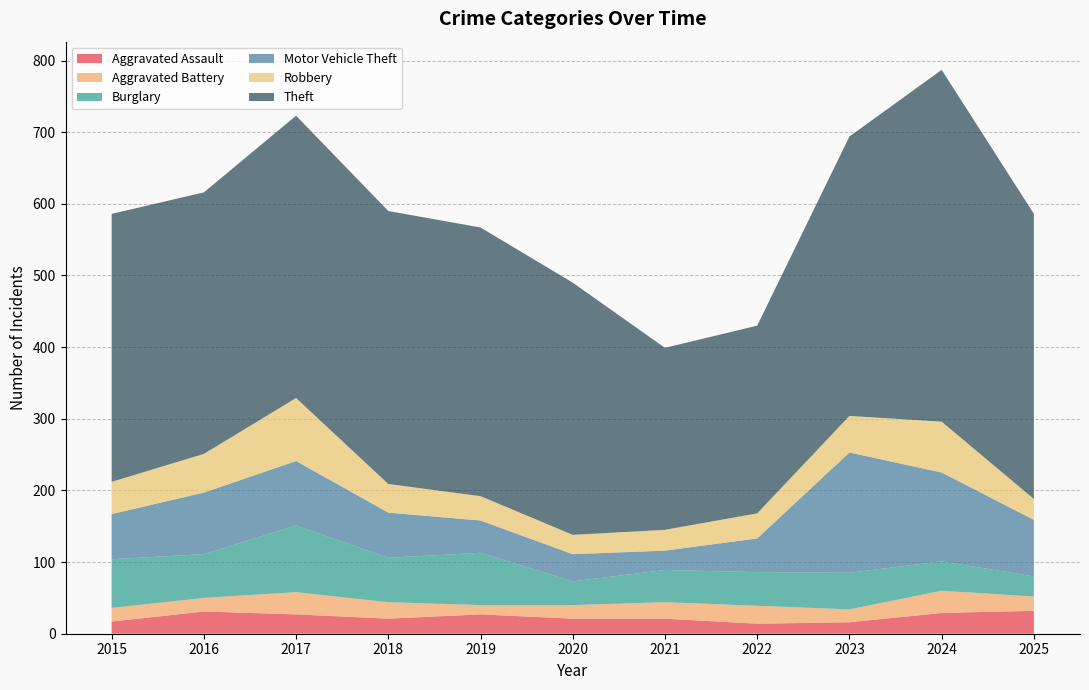

Reading right to left, transcribe all the data shown in this chart.

Aggravated Assault: 2025=32	2024=29	2023=16	2022=14	2021=21	2020=21	2019=27	2018=21	2017=27	2016=31	2015=17
Aggravated Battery: 2025=20	2024=31	2023=18	2022=25	2021=23	2020=19	2019=13	2018=23	2017=31	2016=19	2015=19
Burglary: 2025=28	2024=41	2023=51	2022=47	2021=45	2020=33	2019=73	2018=62	2017=93	2016=61	2015=68
Motor Vehicle Theft: 2025=79	2024=124	2023=168	2022=47	2021=27	2020=38	2019=45	2018=63	2017=90	2016=86	2015=63
Robbery: 2025=29	2024=71	2023=51	2022=35	2021=29	2020=27	2019=34	2018=40	2017=88	2016=54	2015=45
Theft: 2025=398	2024=491	2023=390	2022=262	2021=254	2020=352	2019=375	2018=381	2017=394	2016=365	2015=374